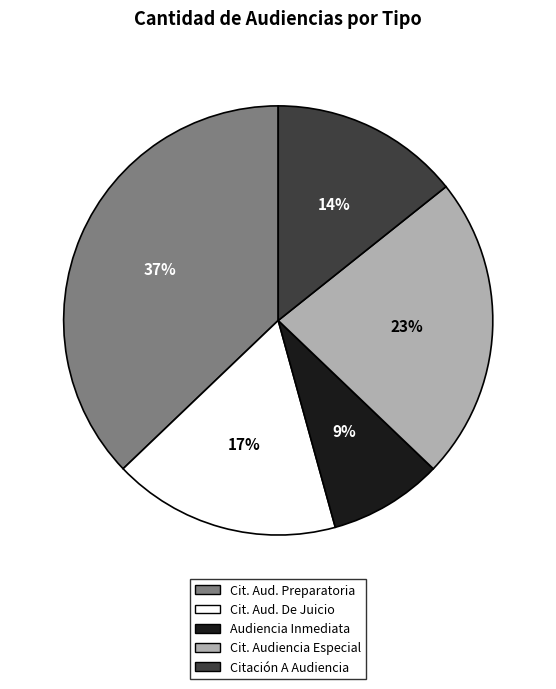

Count the number of slices in the pie.

5